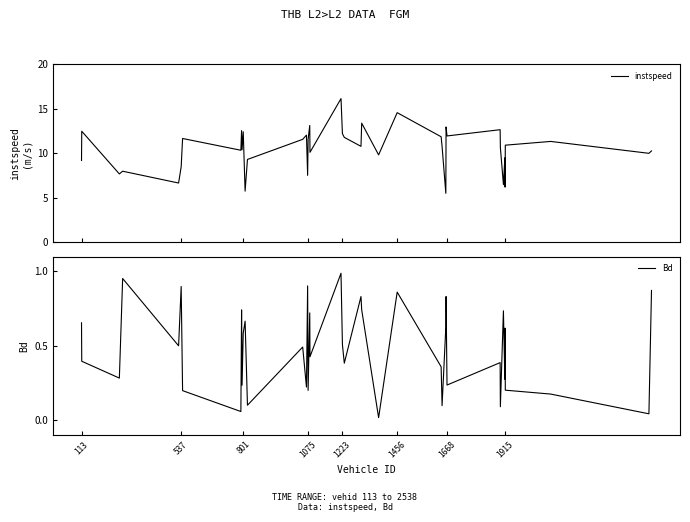

How many series are shown in this chart?

2